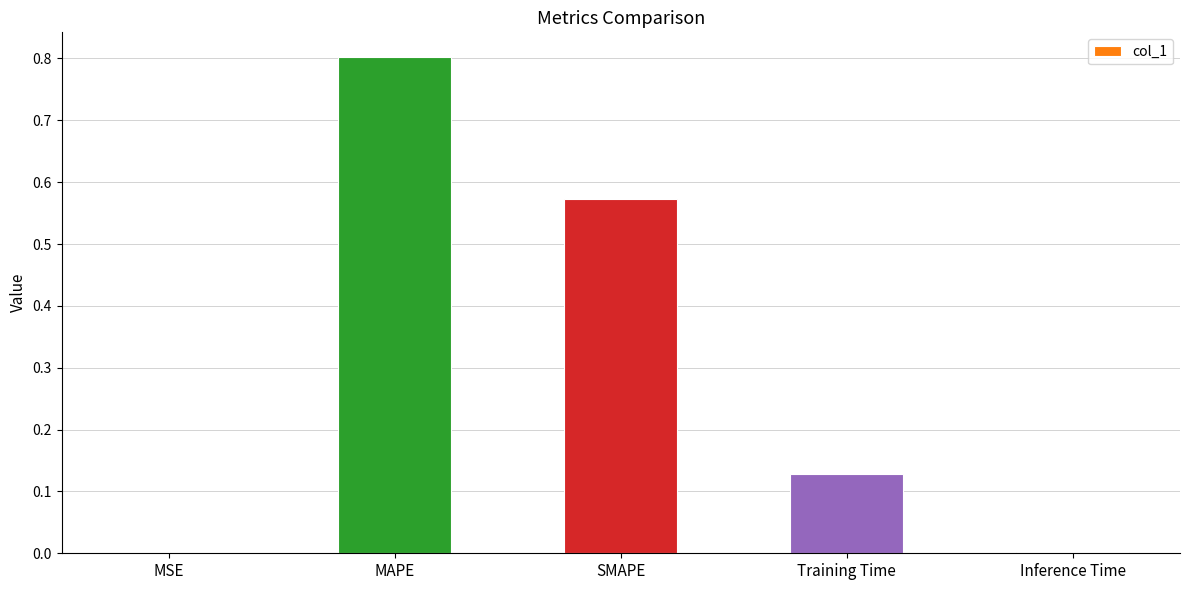

What is the sum of all values?

1.5